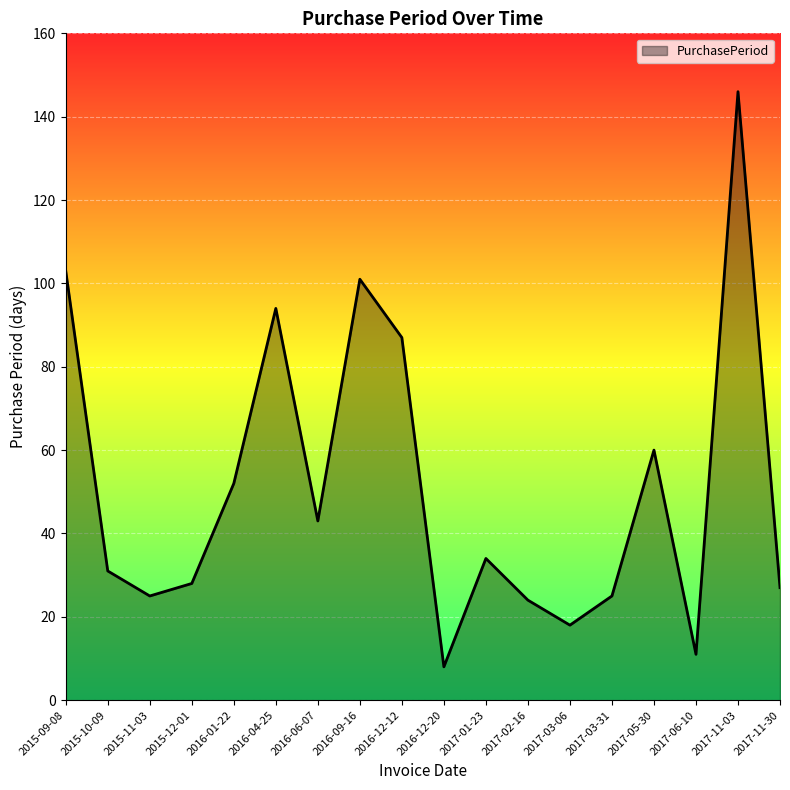

Is it true that the value at 2017-06-10 is 11?

True